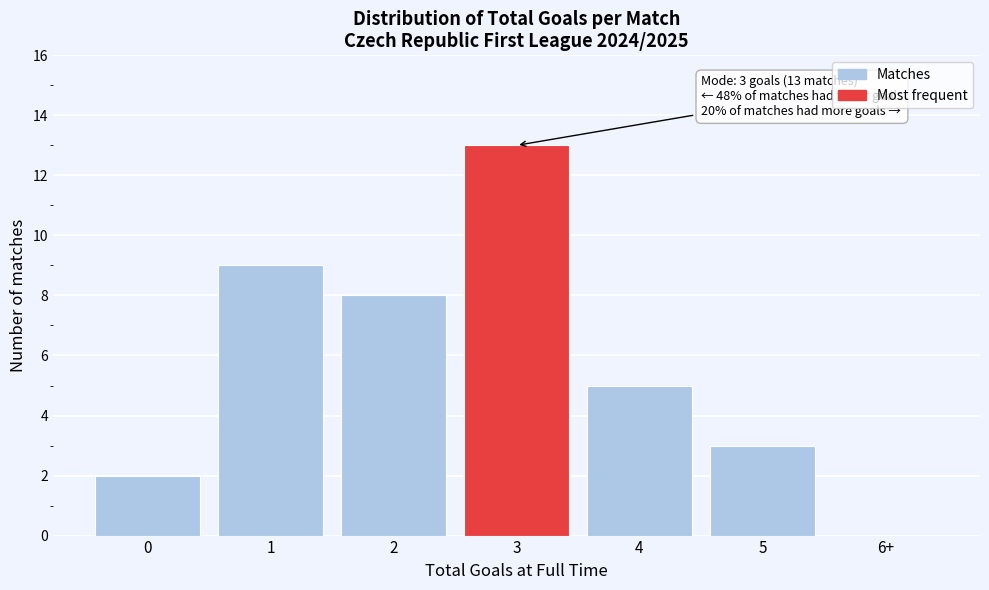

Reading left to right, extract all data points from this chart.

0=2	1=9	2=8	3=13	4=5	5=3	6+=0